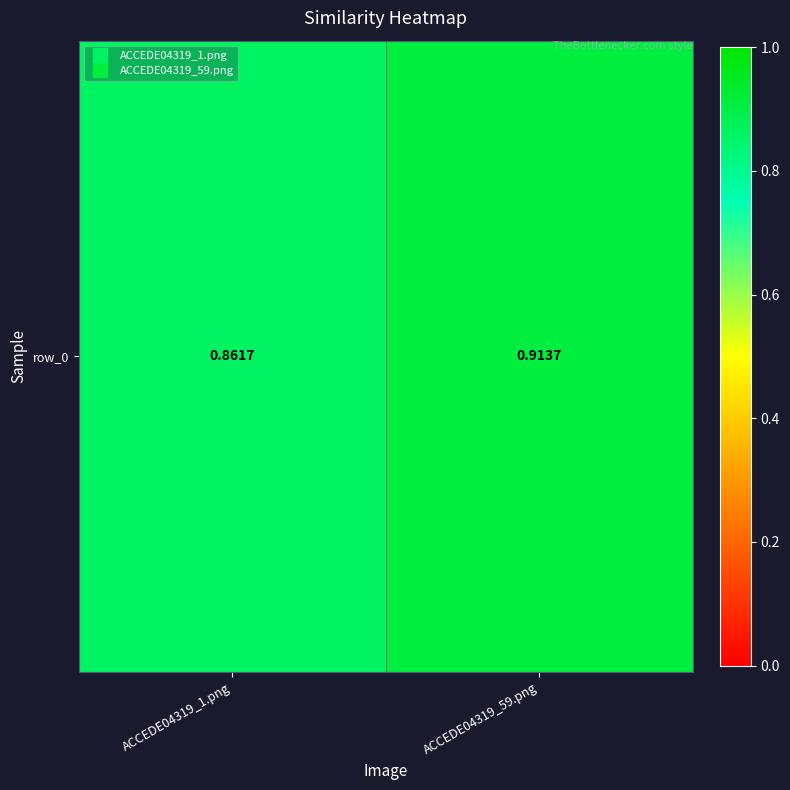

Count the number of categories in the chart.

2